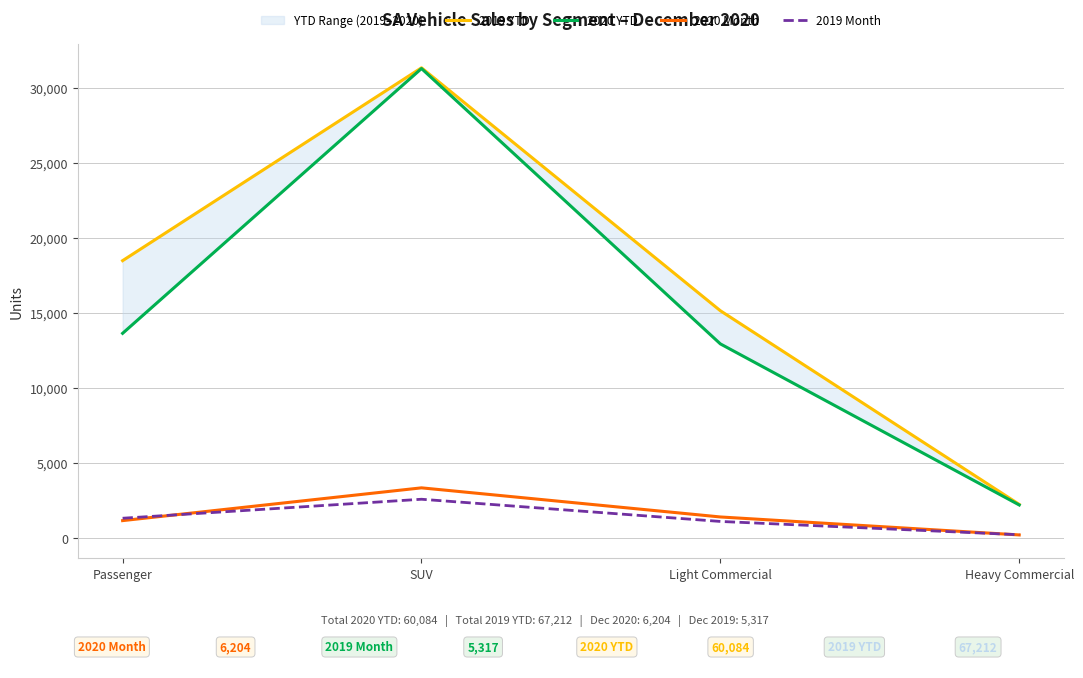

What is the sum of the 2020 YTD values at Light Commercial and Passenger?

26591